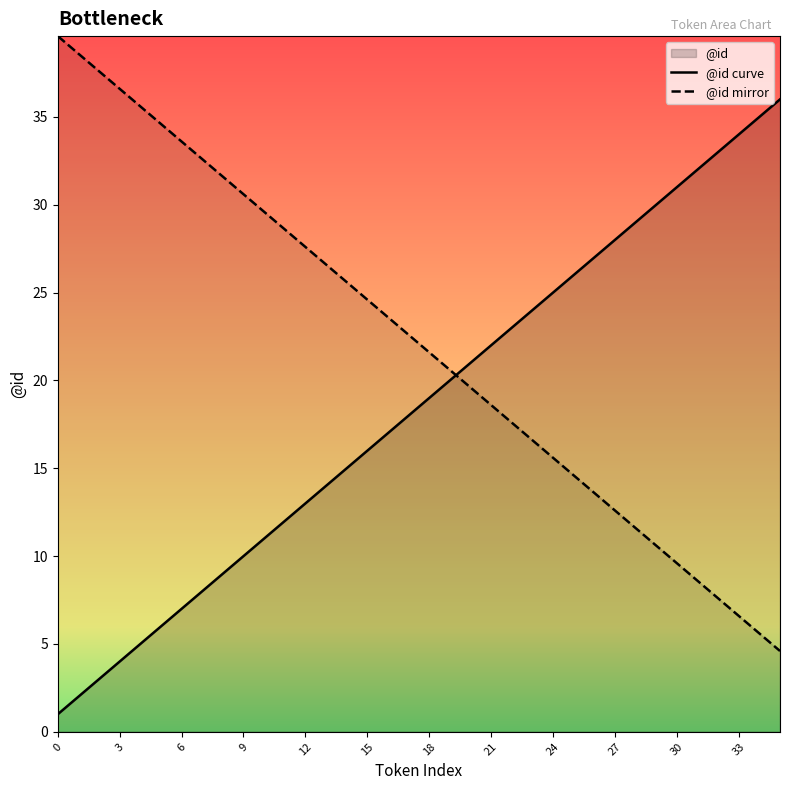

True or false: @id curve and @id mirror cross at least once.

True